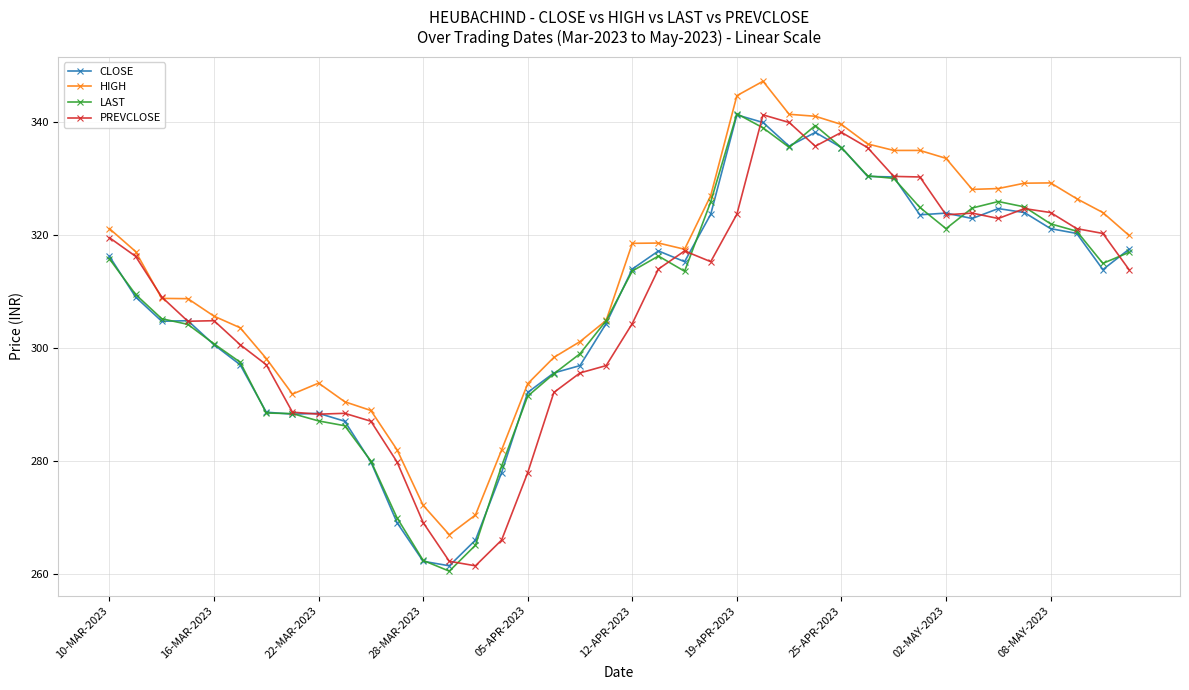

What is the sum of all LAST values?

12308.5